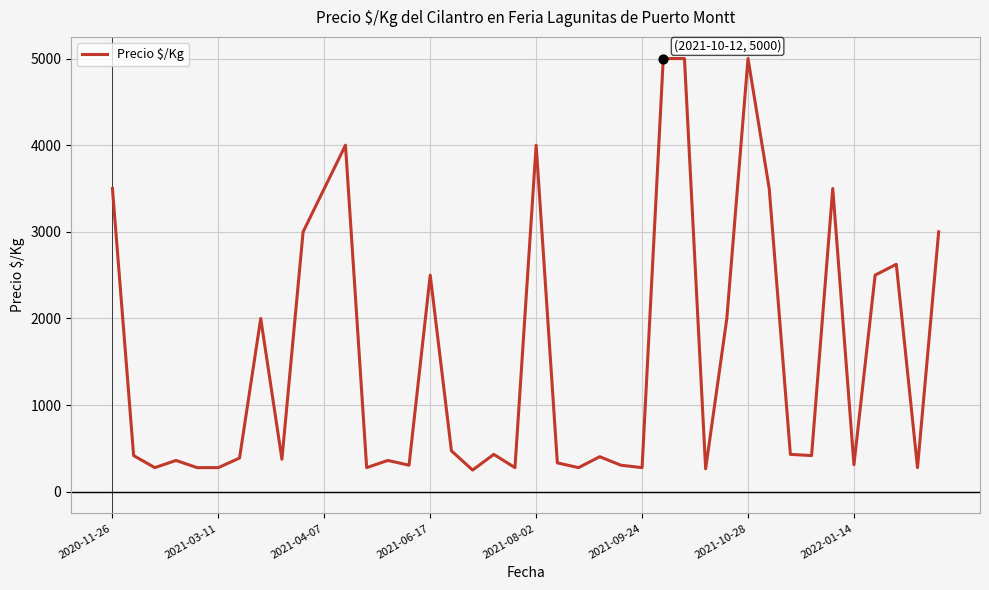

What is the greatest value displayed?

5000